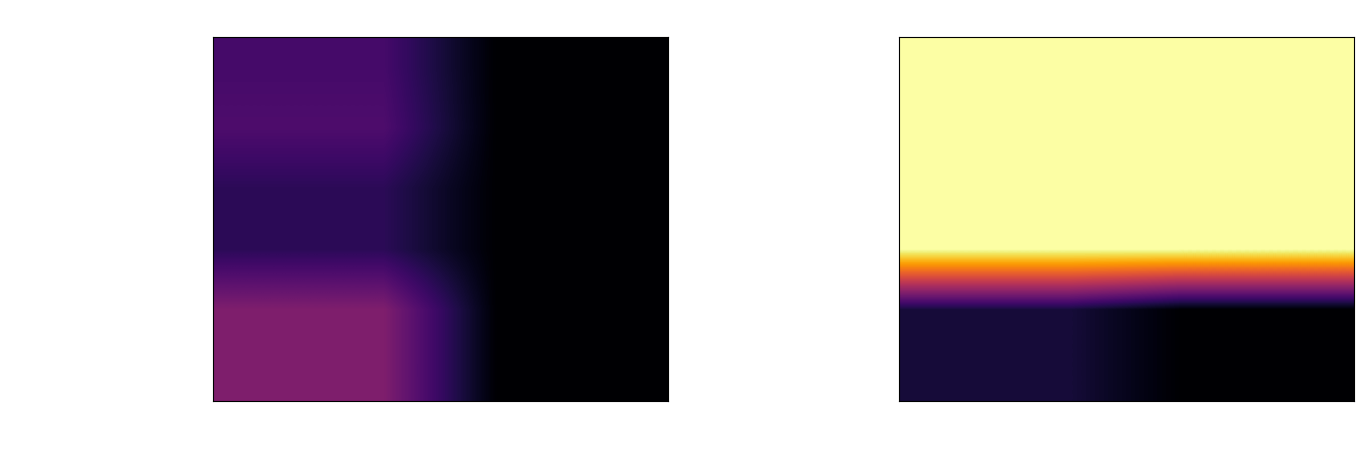

Where is Balanced energy-protein supplementation nearest to the value 1?

Pre-term SGA